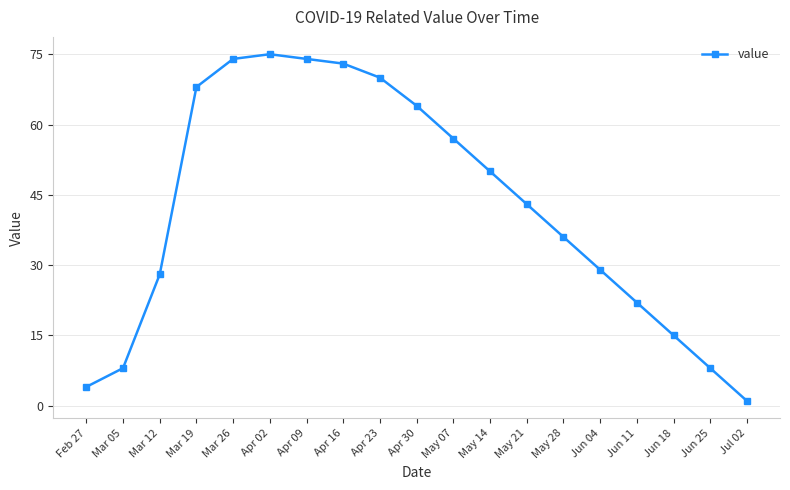

Reading left to right, transcribe all the data shown in this chart.

Feb 27=4	Mar 05=8	Mar 12=28	Mar 19=68	Mar 26=74	Apr 02=75	Apr 09=74	Apr 16=73	Apr 23=70	Apr 30=64	May 07=57	May 14=50	May 21=43	May 28=36	Jun 04=29	Jun 11=22	Jun 18=15	Jun 25=8	Jul 02=1